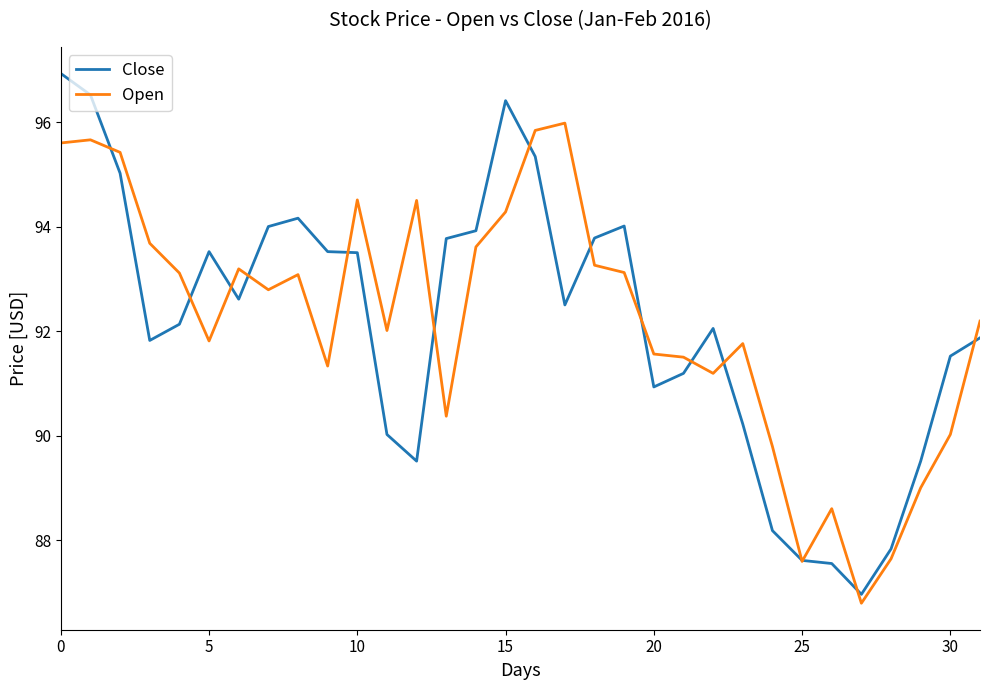

Which series has the largest range (max minus min)?

Close